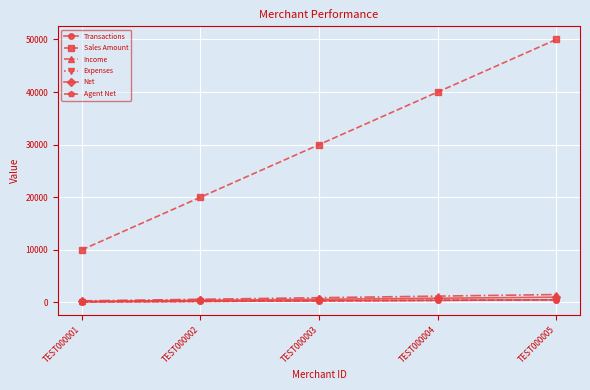

What is the value of the Sales Amount point at the 5th from the left?

50000